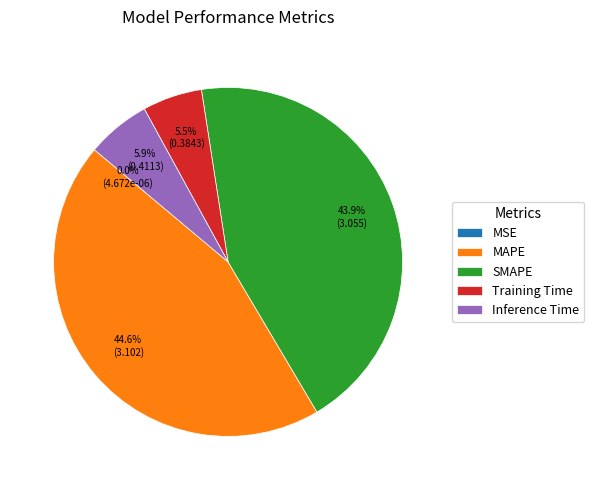

Combined, what portion of the pie is Training Time and Inference Time?

11.4%